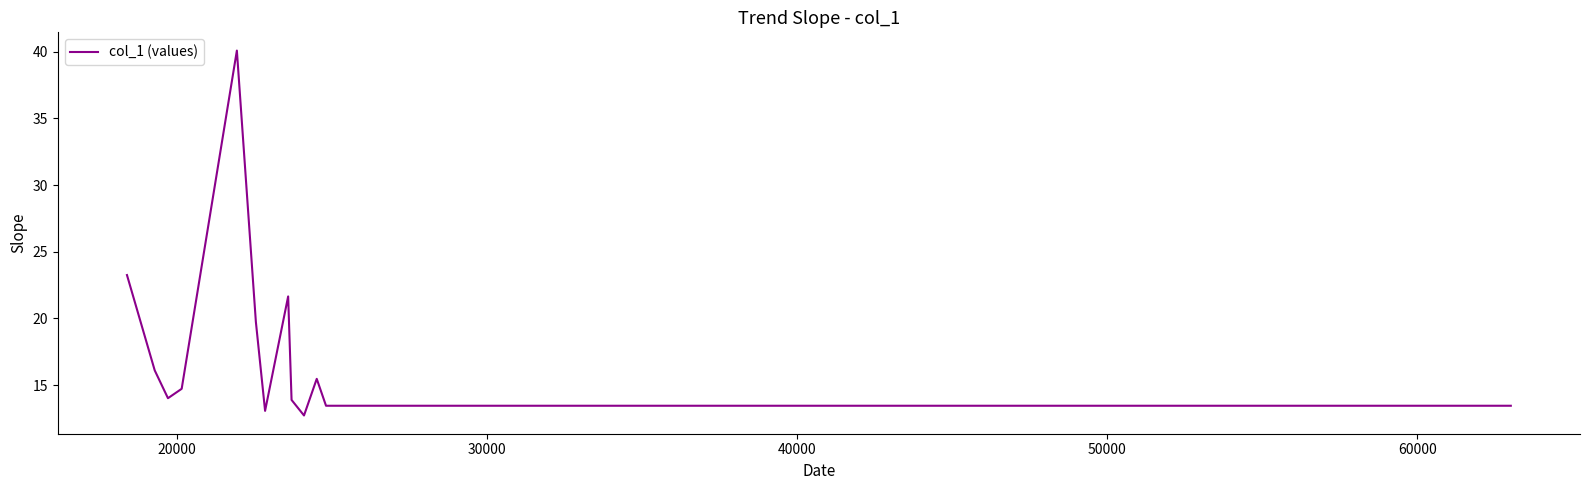

What is the average value?

17.5